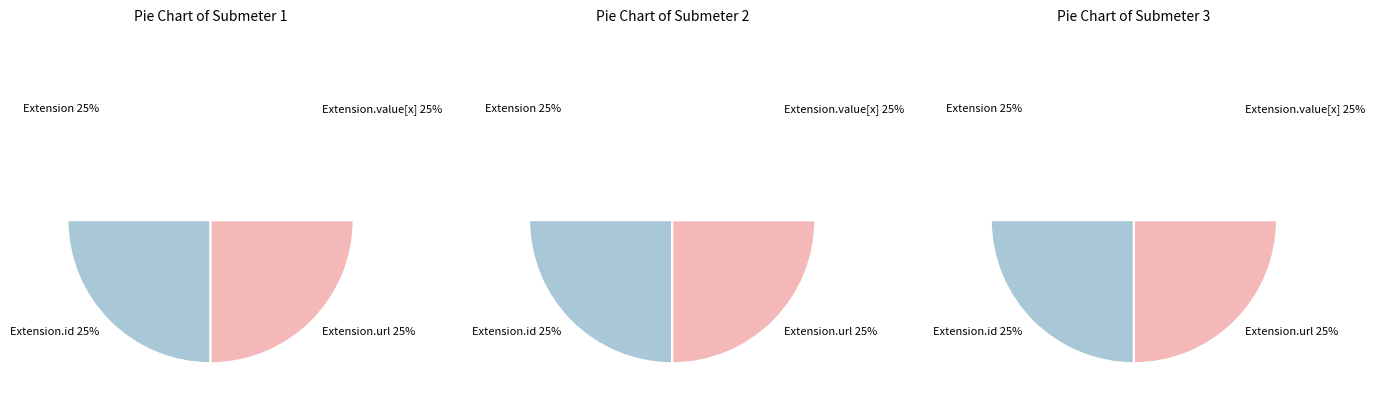

Which category has the biggest portion of the pie?

Extension.url